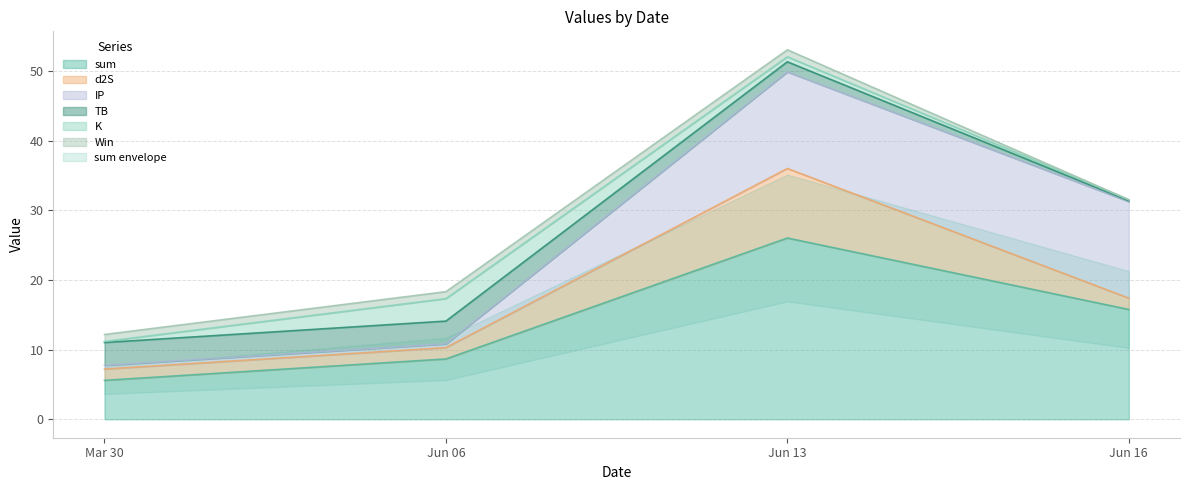

Which has a higher value, 2022-06-06 or 2022-06-16?

2022-06-16